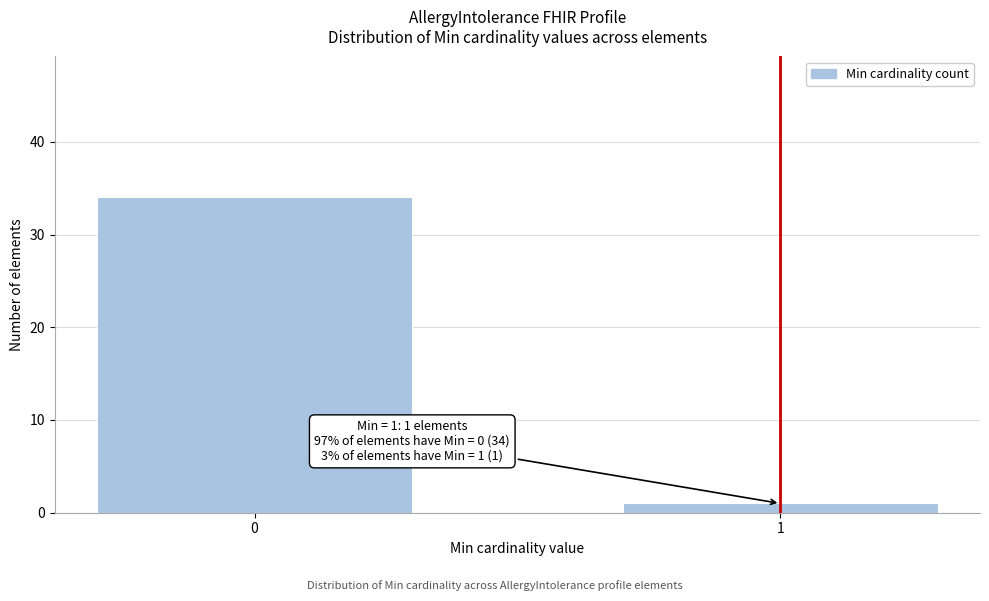

Reading left to right, what are all the values shown in this chart?

0=34	1=1